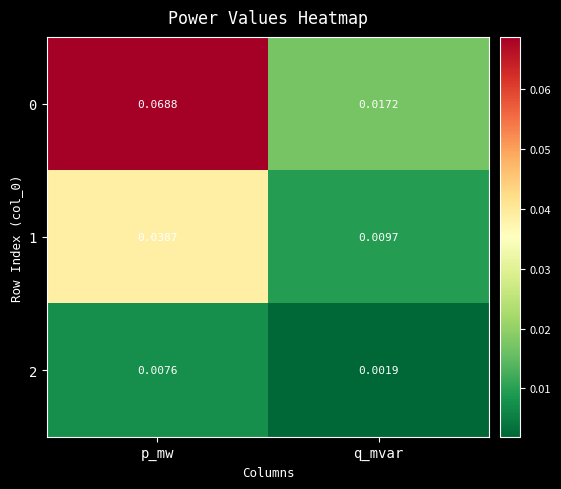

At which category is the sum across all series the highest?

p_mw